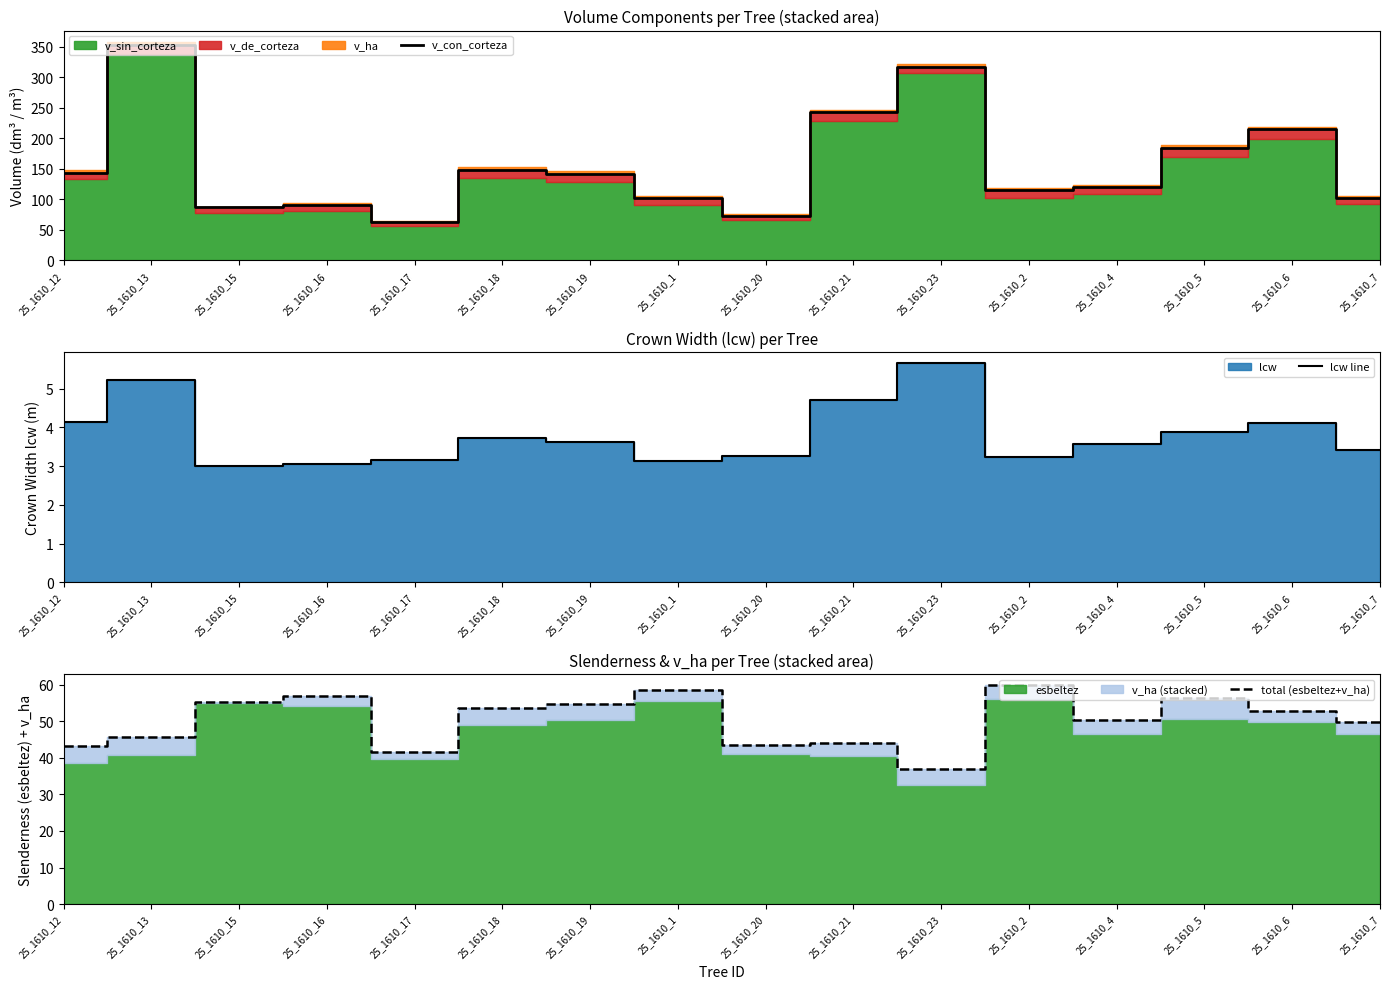

At which category is the sum across all series the highest?

25_1610_13